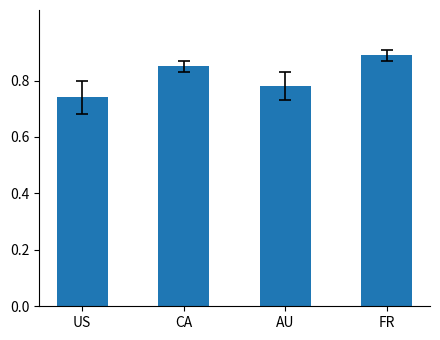

What is the label of the 2nd bar from the left?

CA